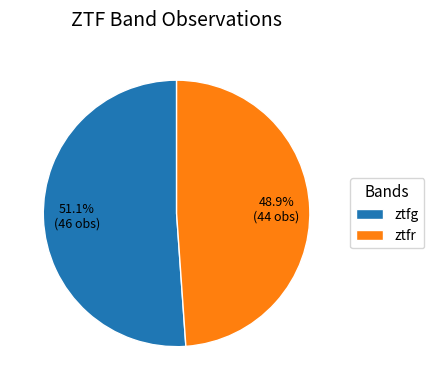

Combined, what portion of the pie is ztfg and ztfr?

100.0%